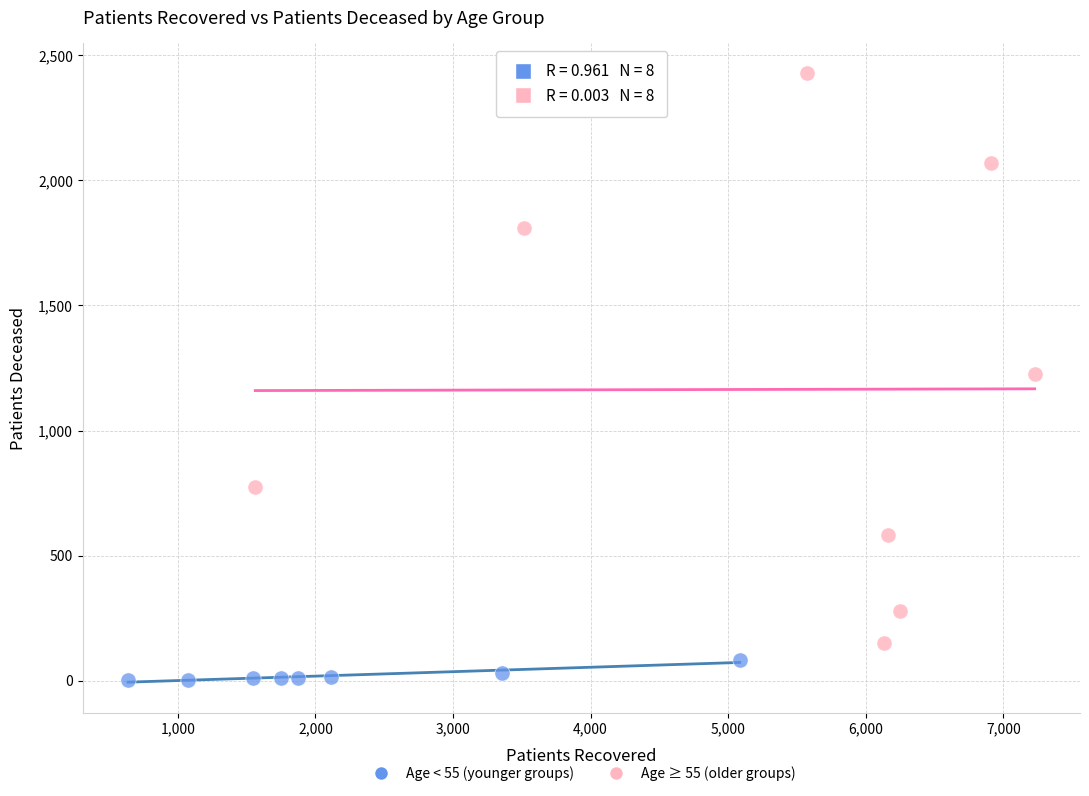

Which series reaches the minimum Y coordinate?

Age < 55 (younger groups)